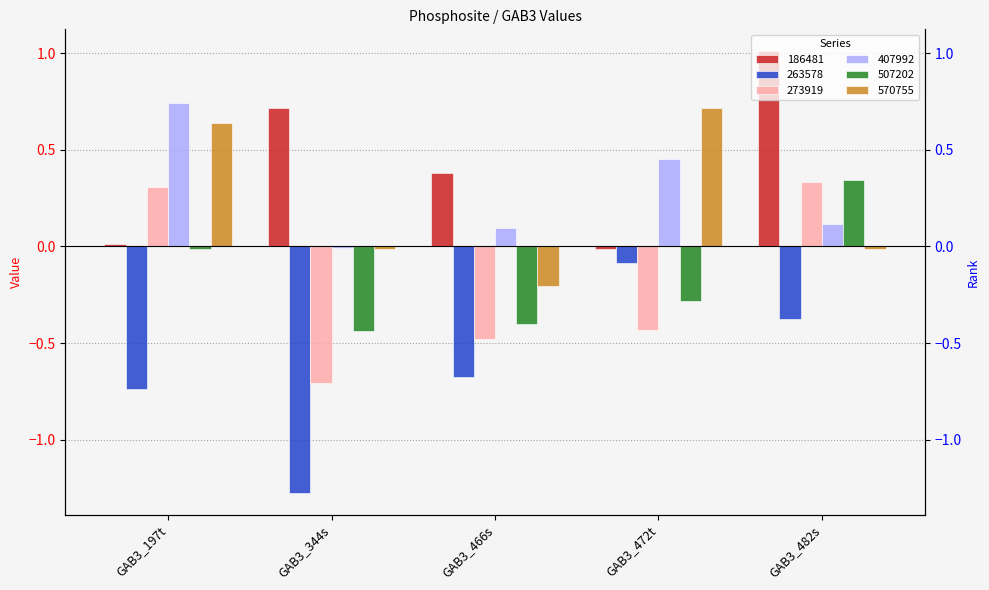

Where is 507202 nearest to the value 0?

GAB3_197t